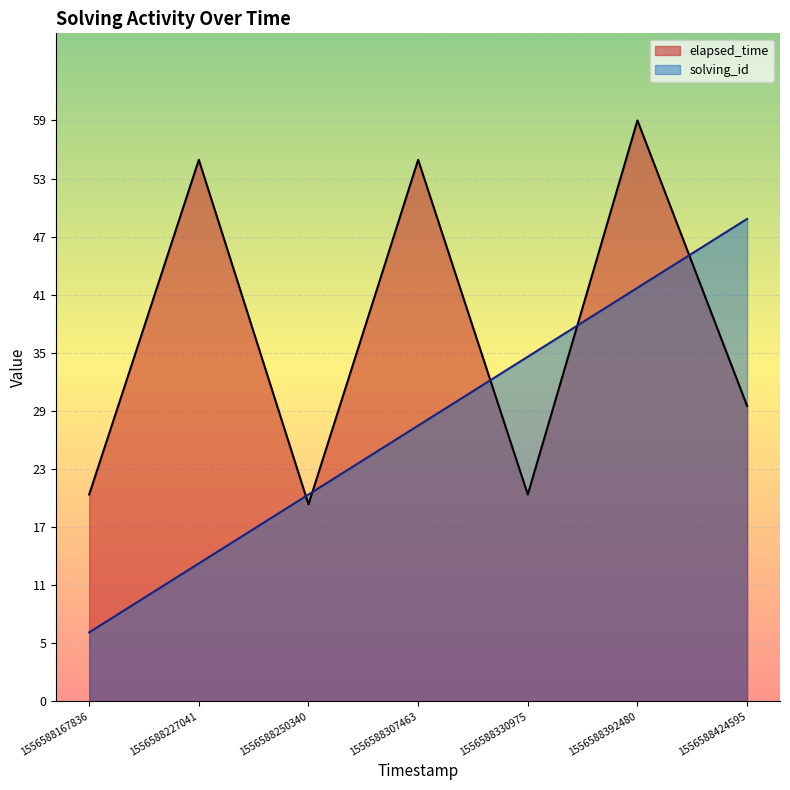

Does the chart display data point markers on the line(s)?

No